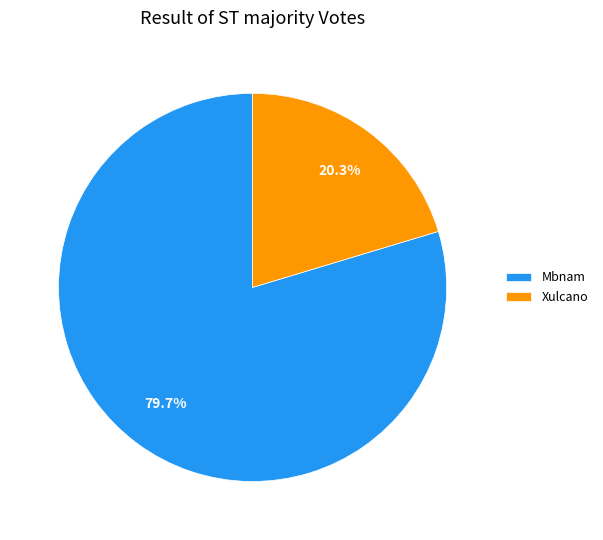

True or false: Xulcano accounts for 32% of the total.

False